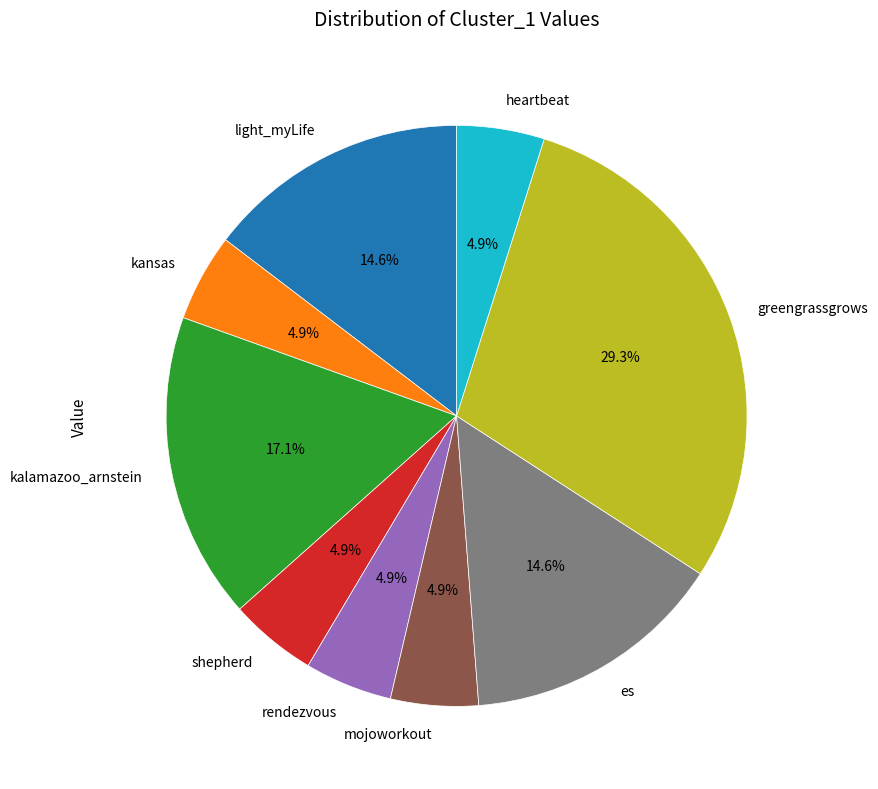

Does mojoworkout account for over 50% of the chart?

No